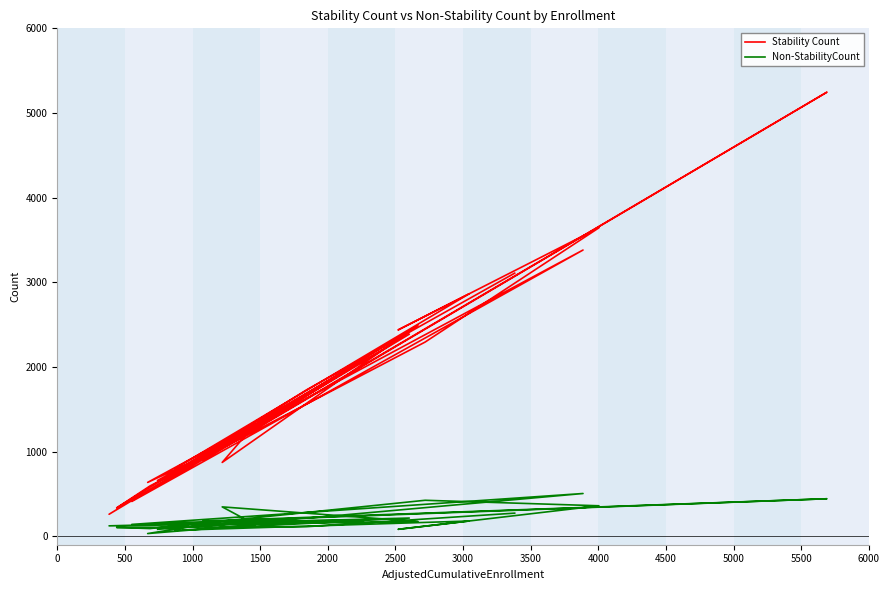

List the series in order of their overall mean, lowest first.

Non-StabilityCount, Stability Count